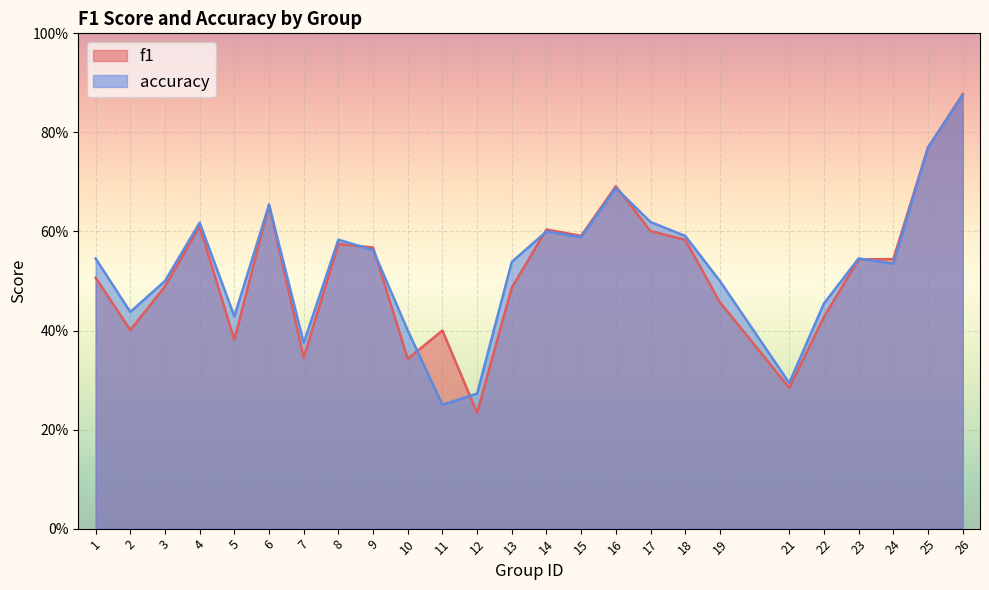

Between 14 and 22, which series saw the biggest shift?

f1